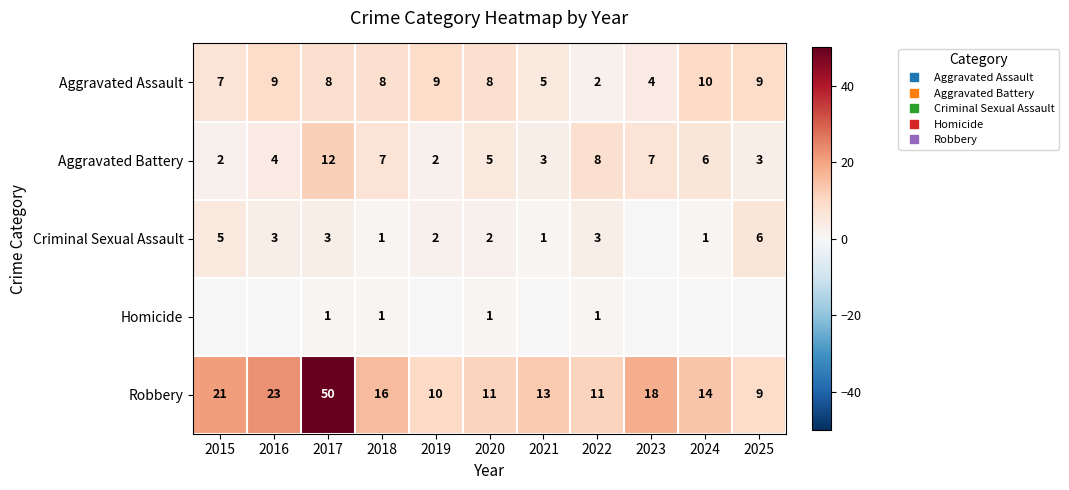

At which label is Aggravated Assault closest to 6?

2015